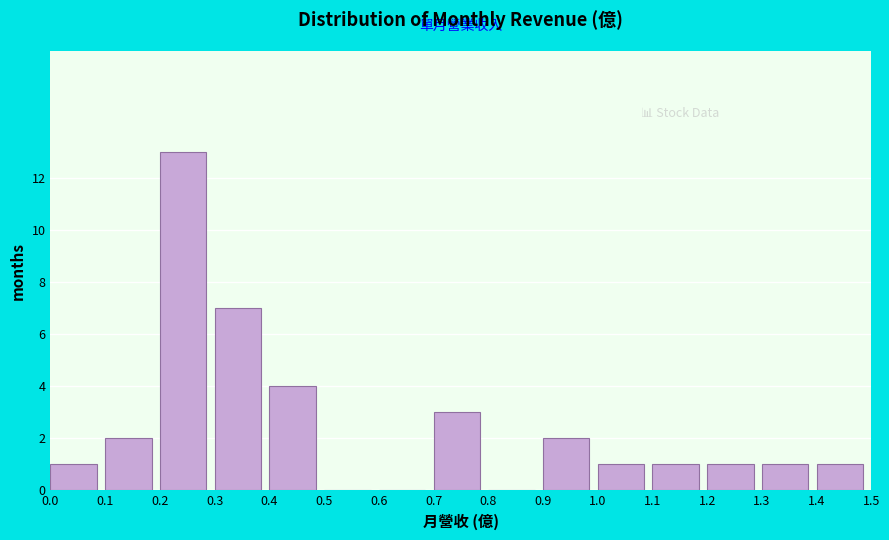

Which range on the x-axis has the tallest bar?

0.2 to 0.3